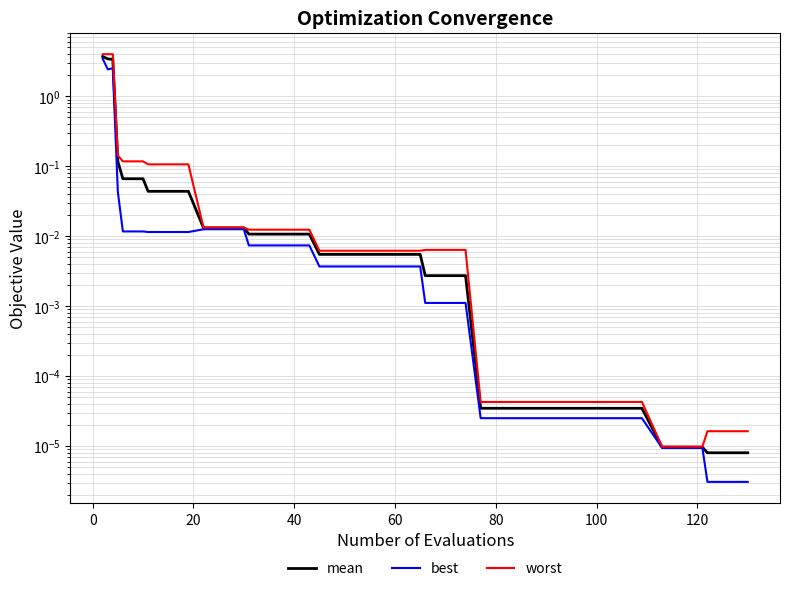

True or false: mean and worst intersect in this chart.

False